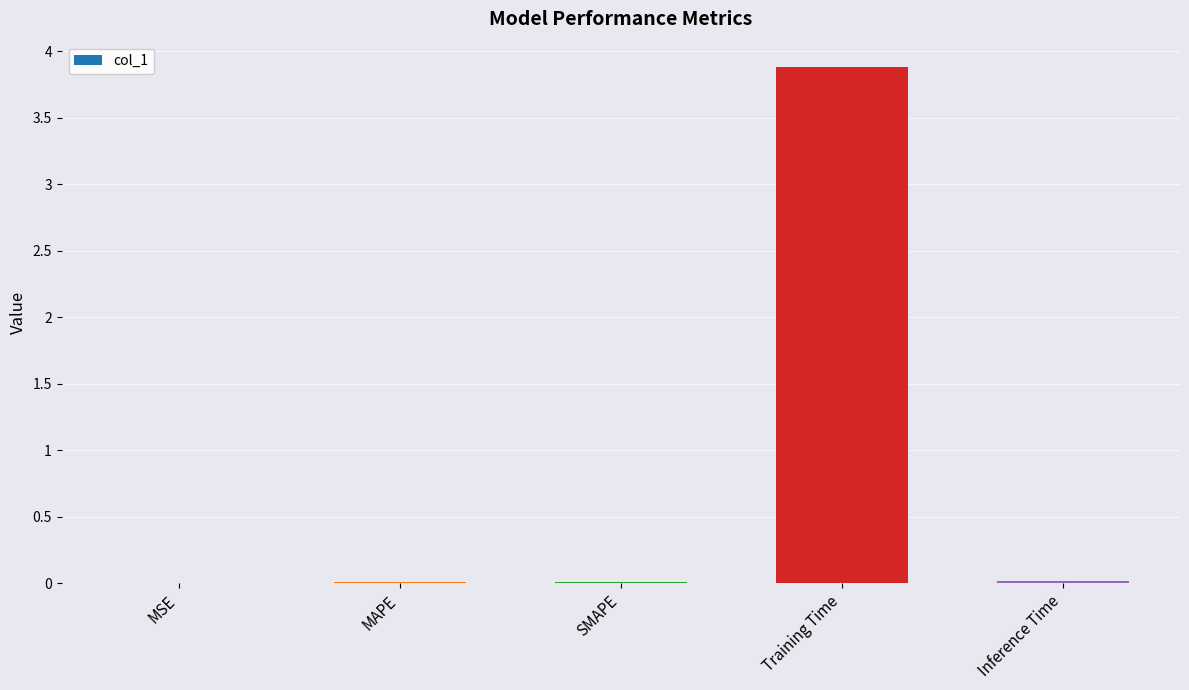

At which category does the chart reach its peak across all series?

Training Time